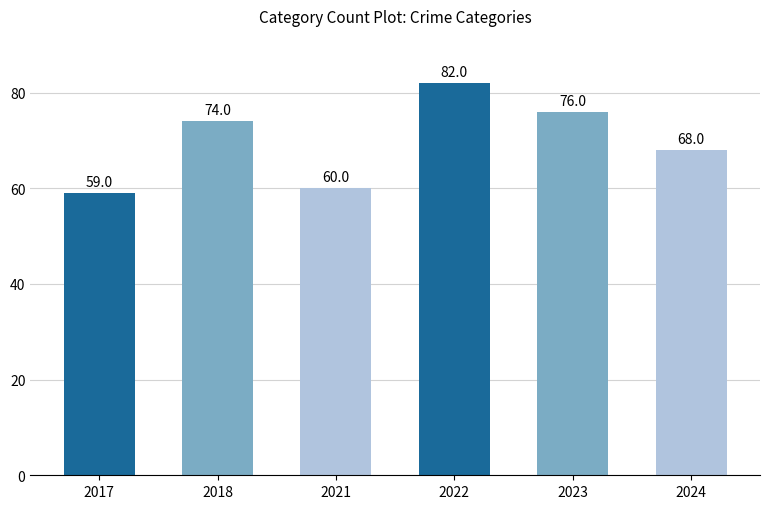

Which label corresponds to the largest value in the chart?

2022